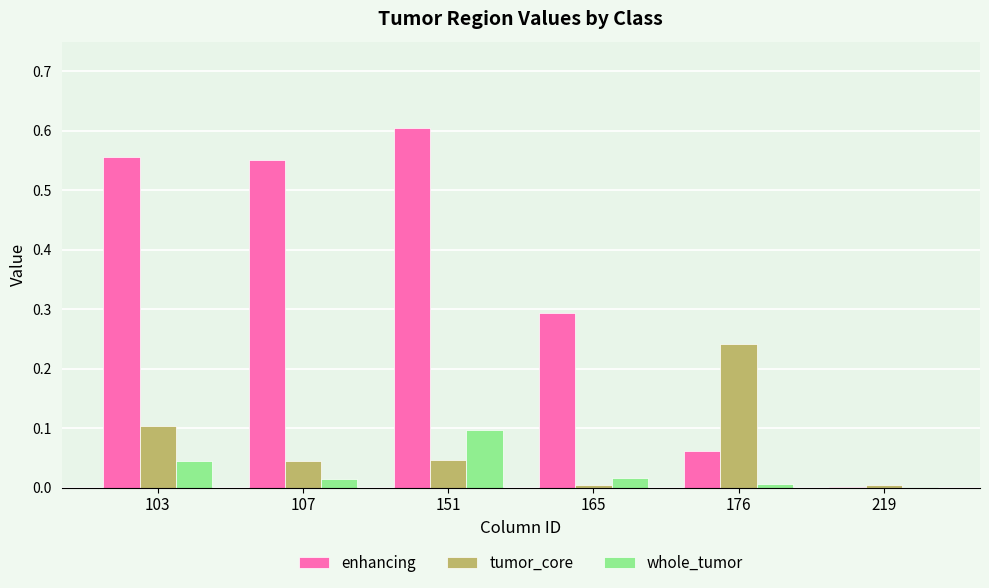

What are all the series names shown in the legend?

enhancing, tumor_core, whole_tumor